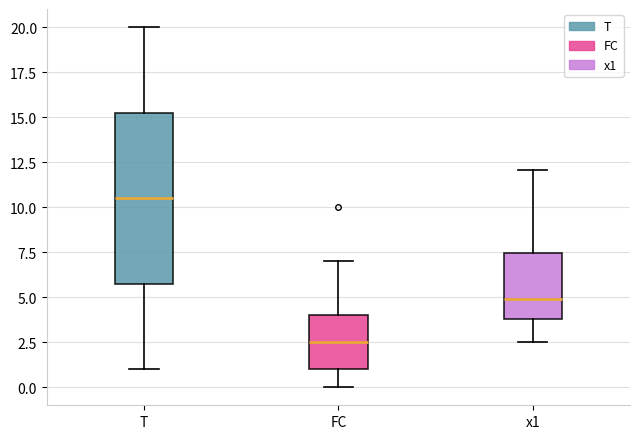

Reading left to right, read every box against the y-axis: the position of its median line, the range the box covers, and the ends of its whiskers. The values are not printed on the chart, so give them approximately, as read against the axis.

T: median 10.5, box 6.0 to 15.5, whiskers 1.0 to 20.0
FC: median 2.5, box 1.0 to 4.0, whiskers 0.0 to 7.0
x1: median 5.0, box 4.0 to 7.5, whiskers 2.5 to 12.0